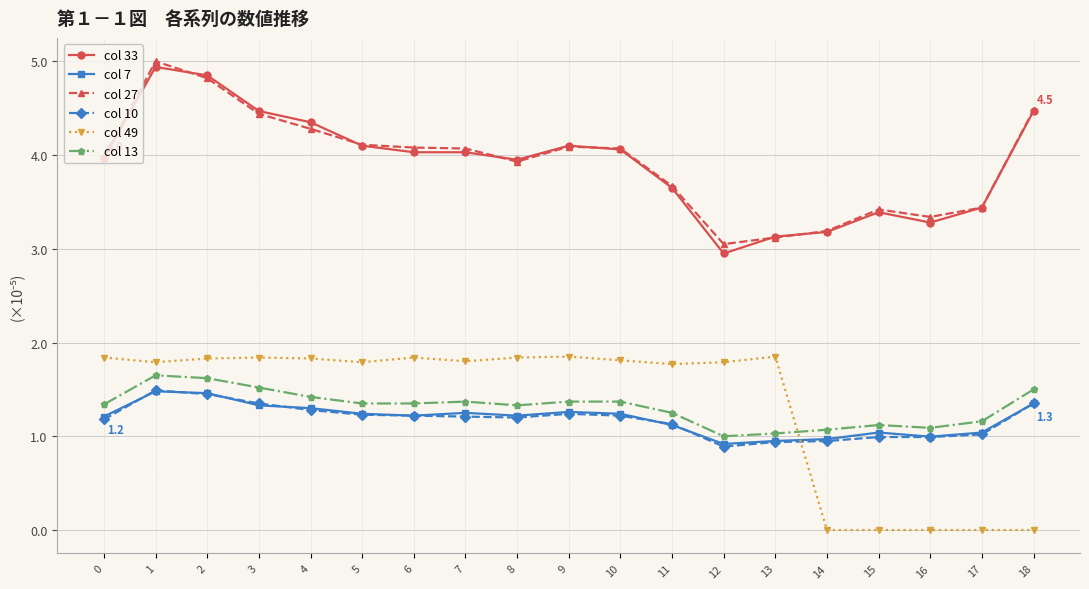

True or false: col 13 and col 7 cross at least once.

False